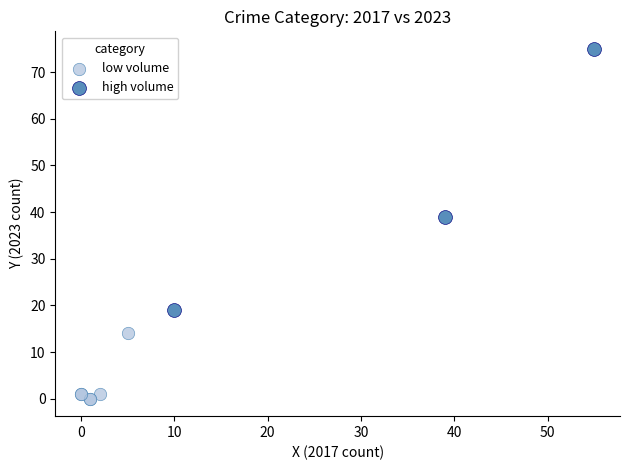

Which series has the widest spread of Y values?

high volume